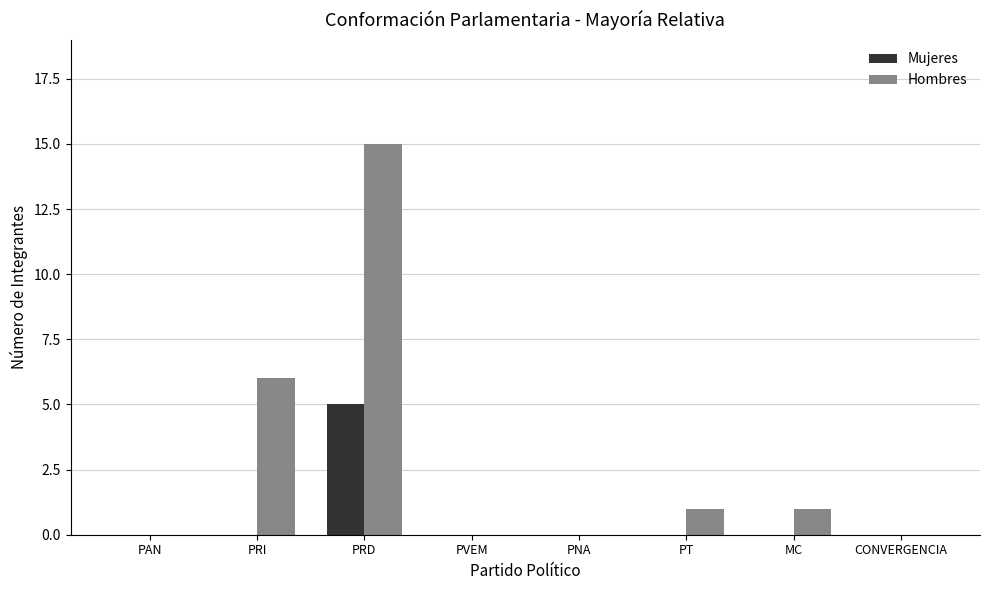

What is the average value of the Mujeres series?

1